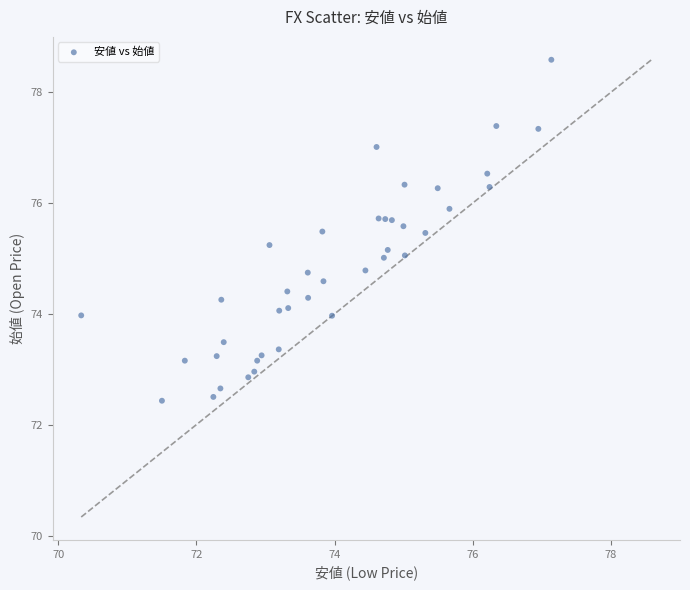

What is the range of Y values (max minus min)?

6.2